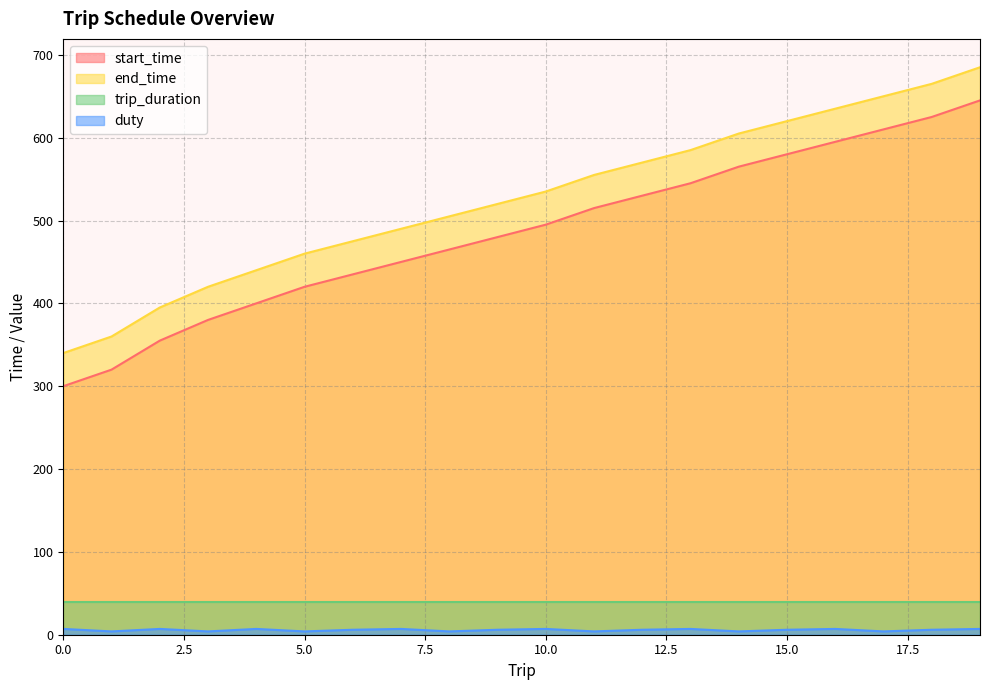

True or false: start_time and duty intersect in this chart.

False